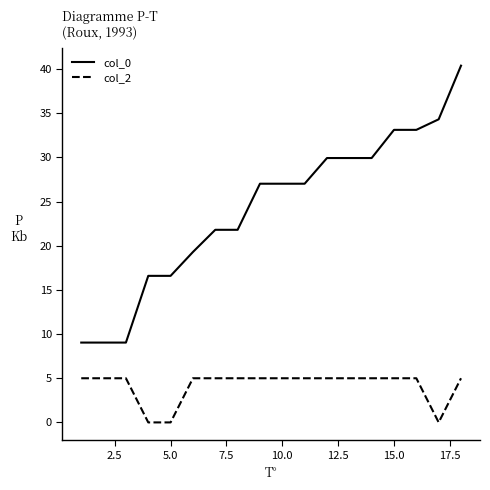

True or false: col_2 and col_0 cross at least once.

False